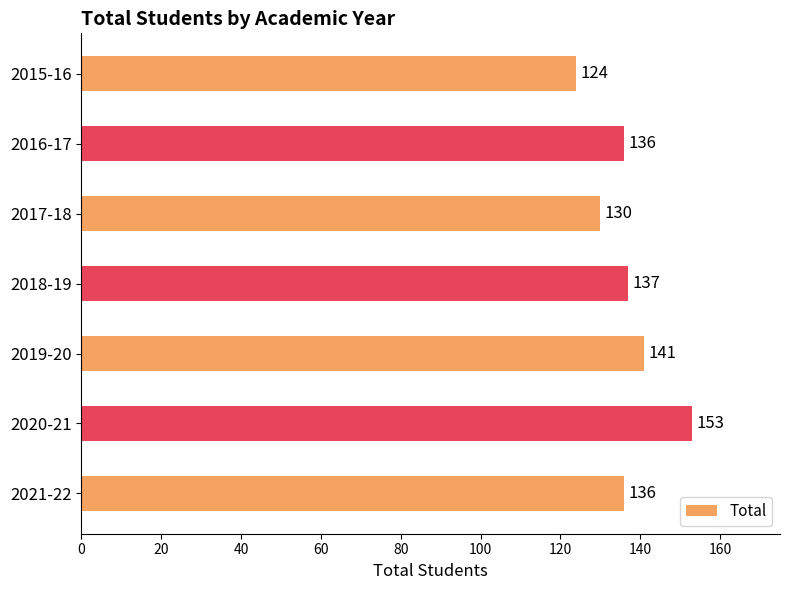

Which has a higher value, 2021-22 or 2017-18?

2021-22